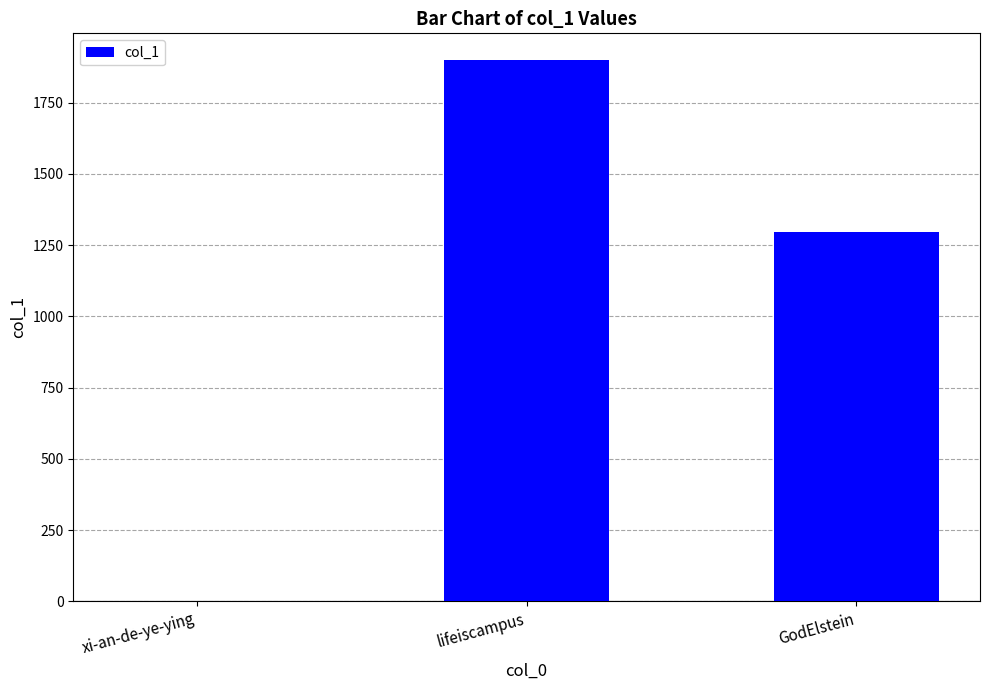

What is the maximum value shown in the chart?

1898